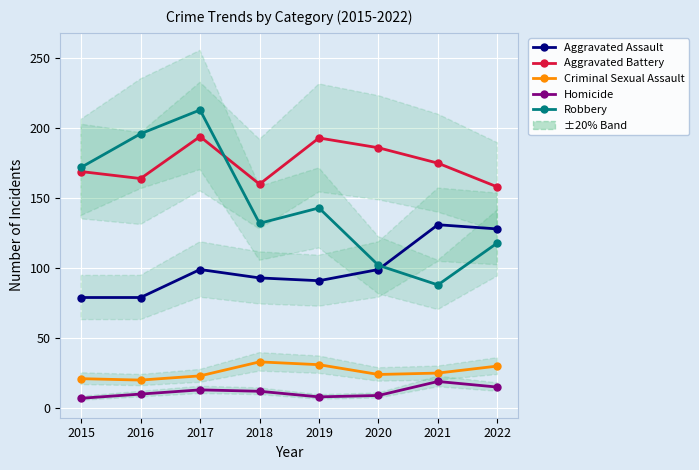

How many data points in Homicide are less than 12?

4